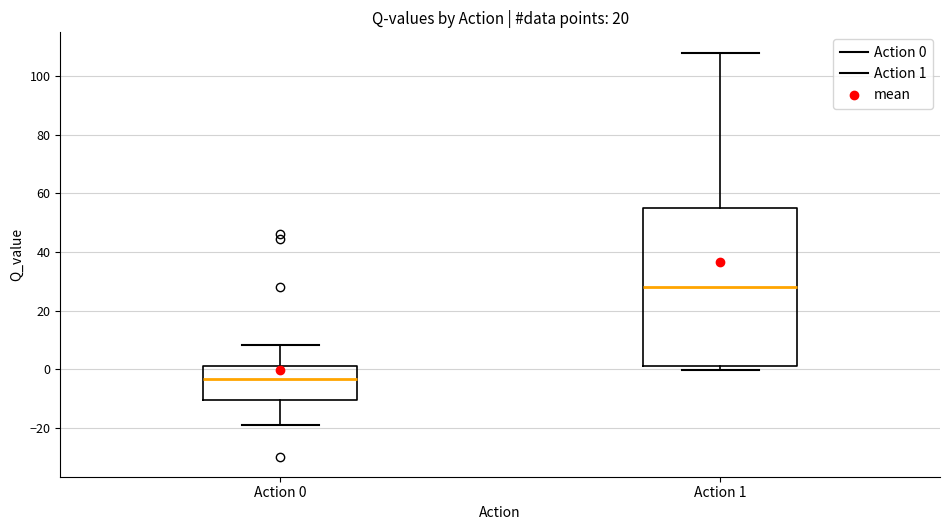

Which box's median line is the lowest?

Action 0